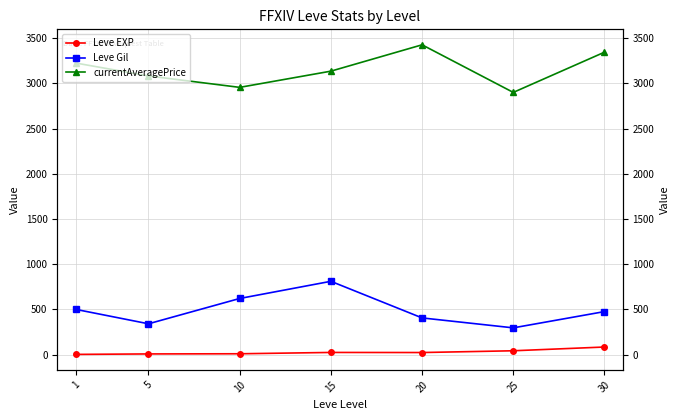

List the series in order of their peak value, lowest first.

Leve EXP, Leve Gil, currentAveragePrice